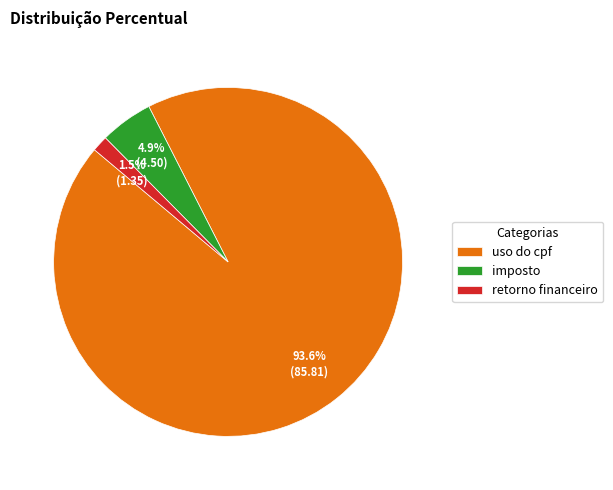

Is there a majority slice in this chart?

Yes